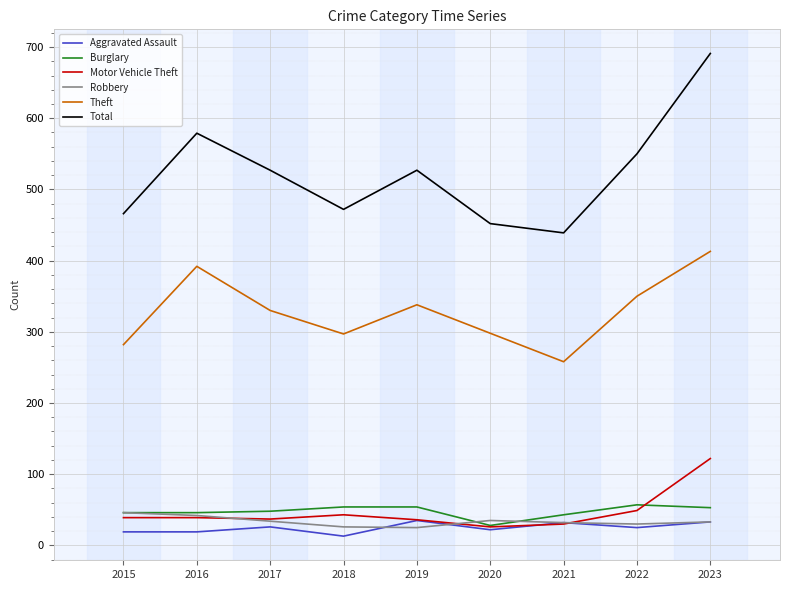

What is the maximum value shown in the chart?

691